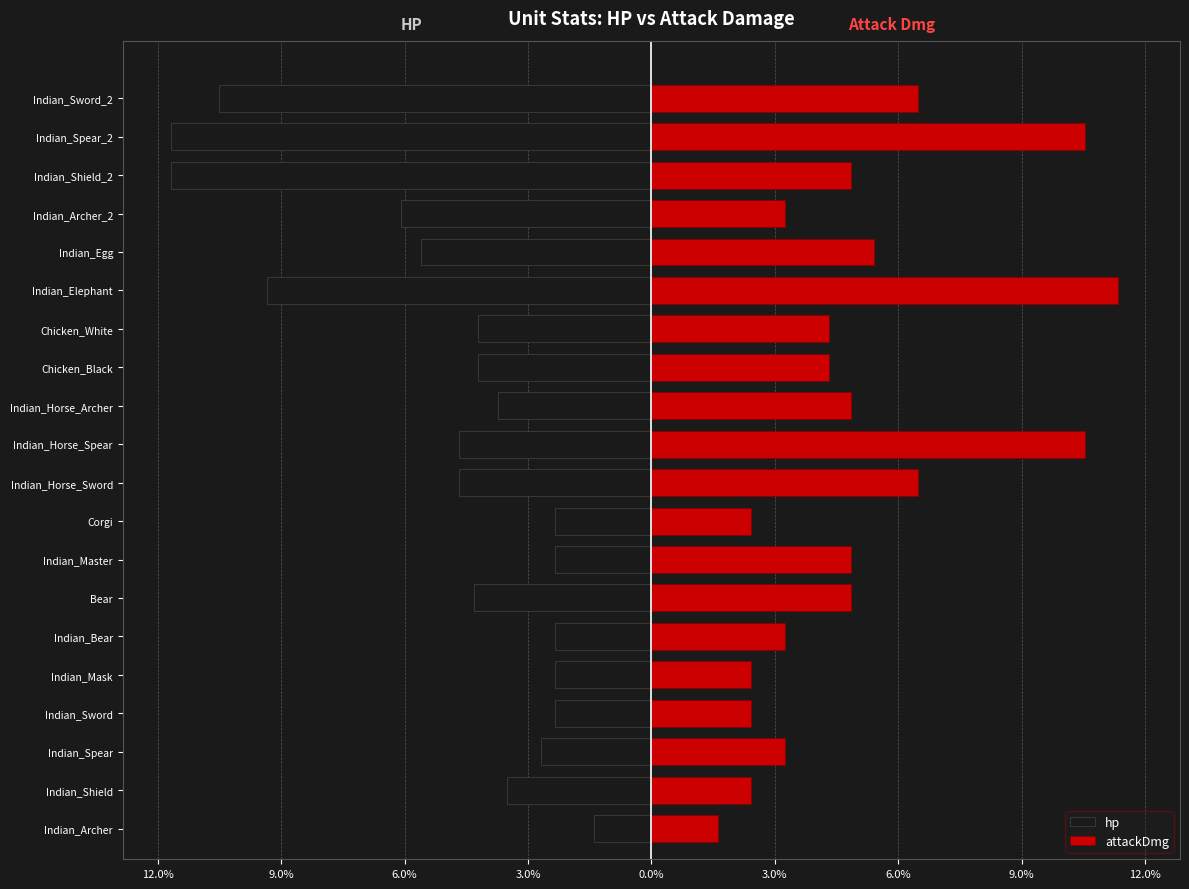

Rank the series at Indian_Horse_Sword from lowest to highest value.

hp, attackDmg